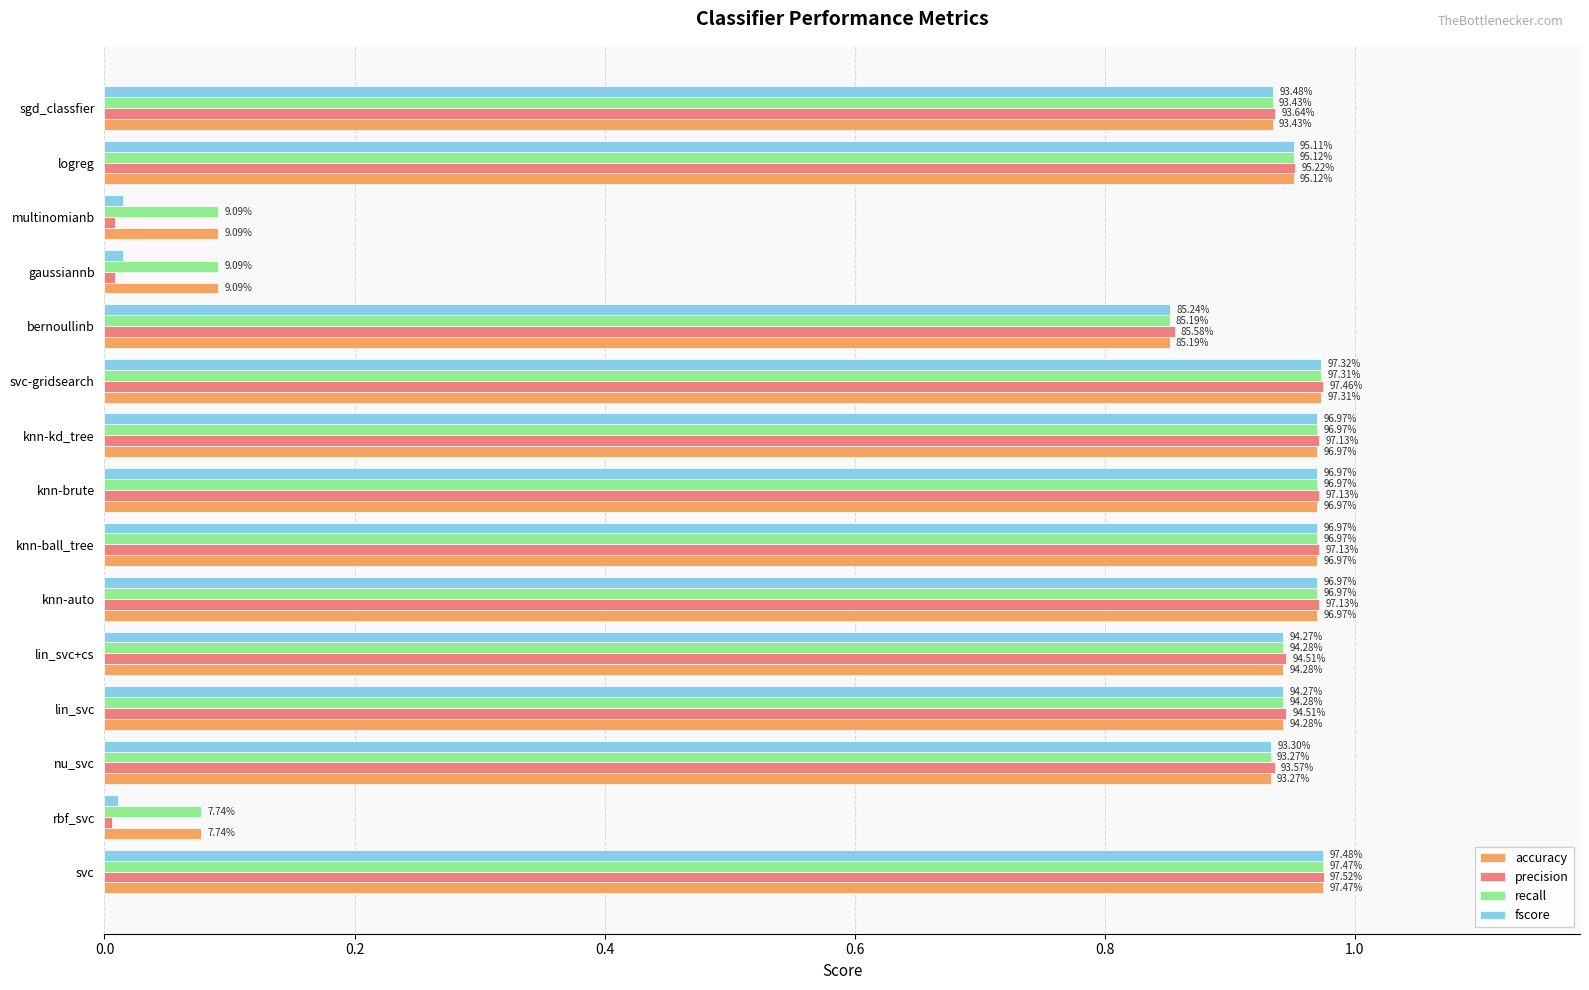

What are all the series names shown in the legend?

accuracy, precision, recall, fscore